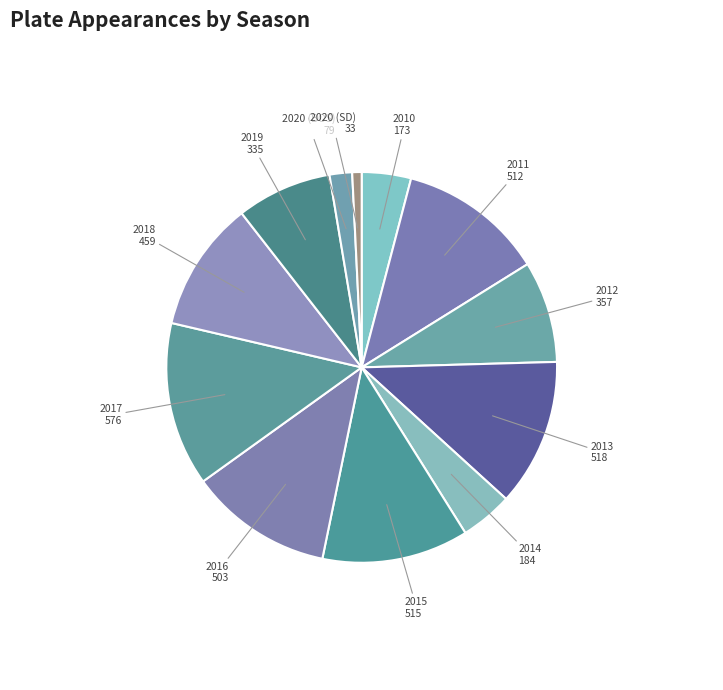

How many segments does this pie chart have?

12